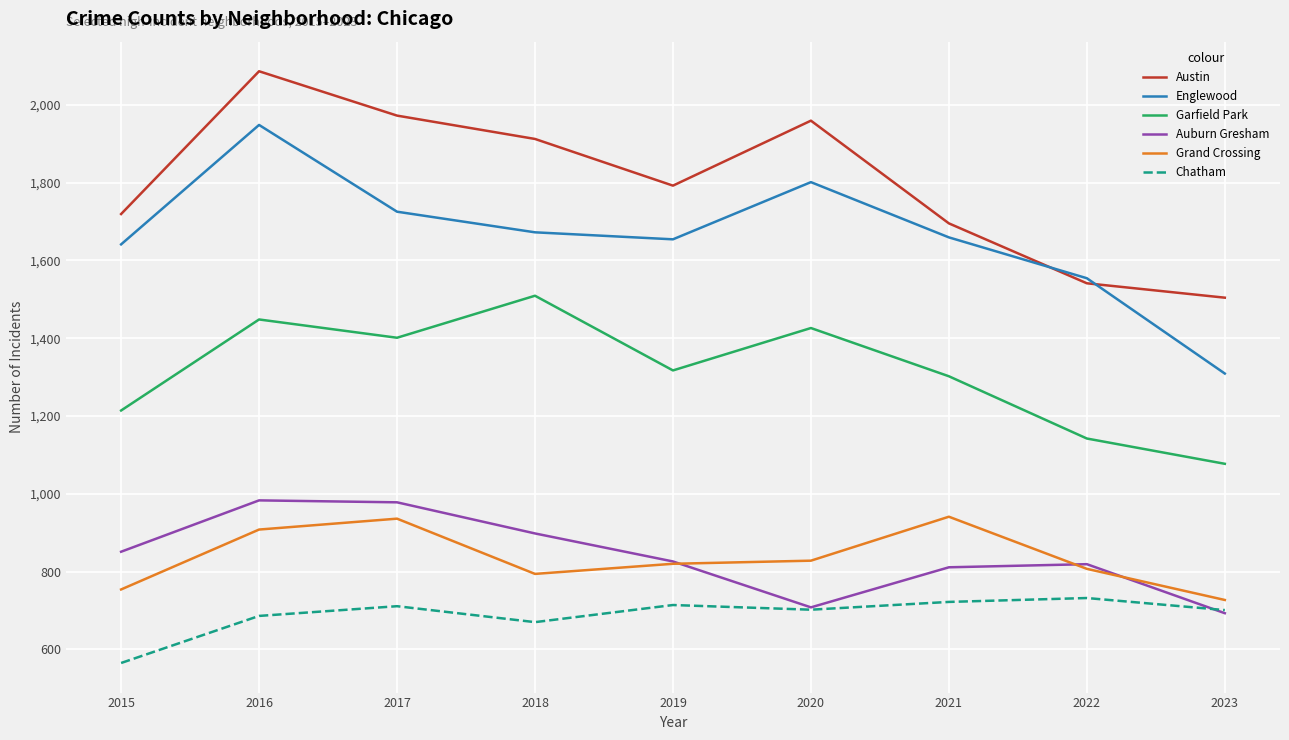

At which label does Garfield Park reach its peak?

2018